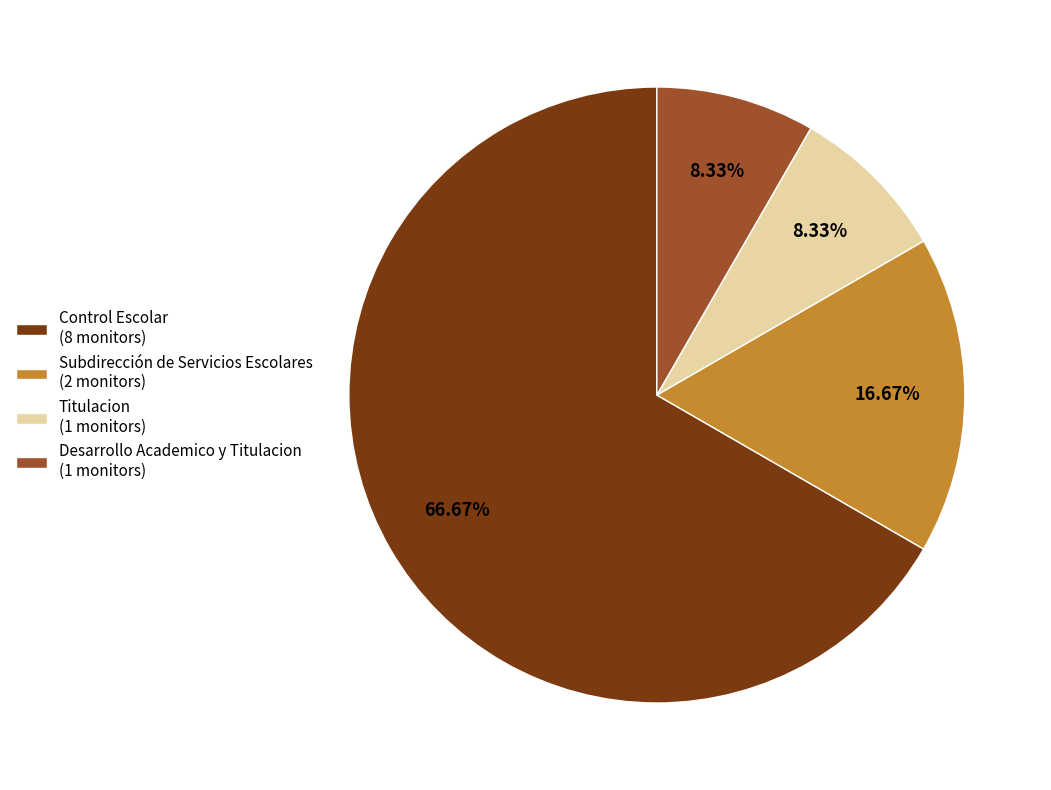

The Control Escolar slice represents 56% of the pie. True or false?

False